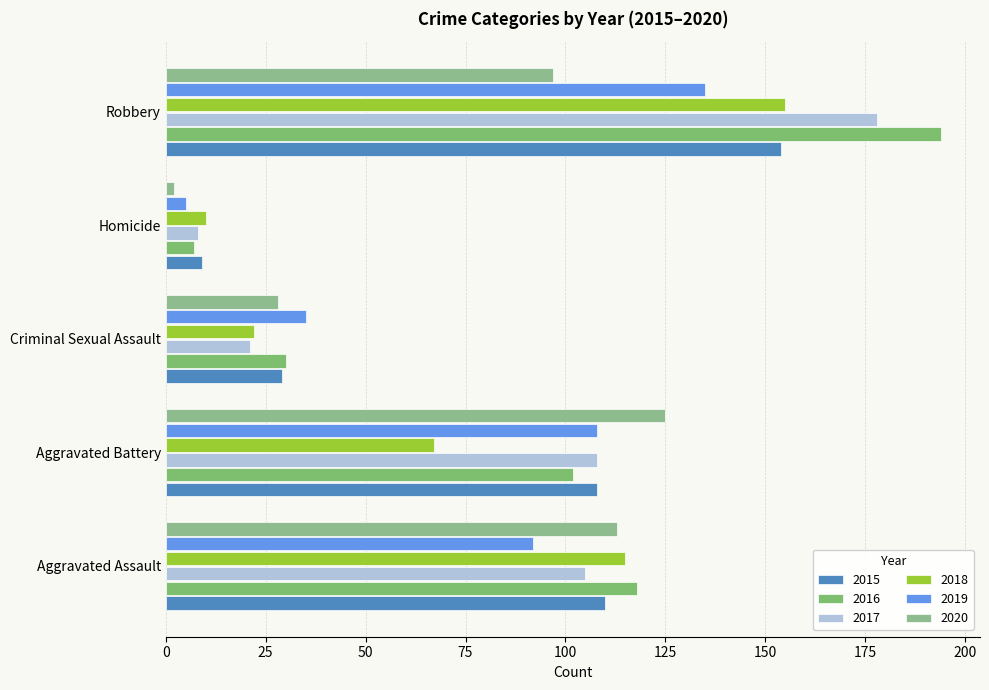

Which label corresponds to the smallest value in the chart?

Homicide